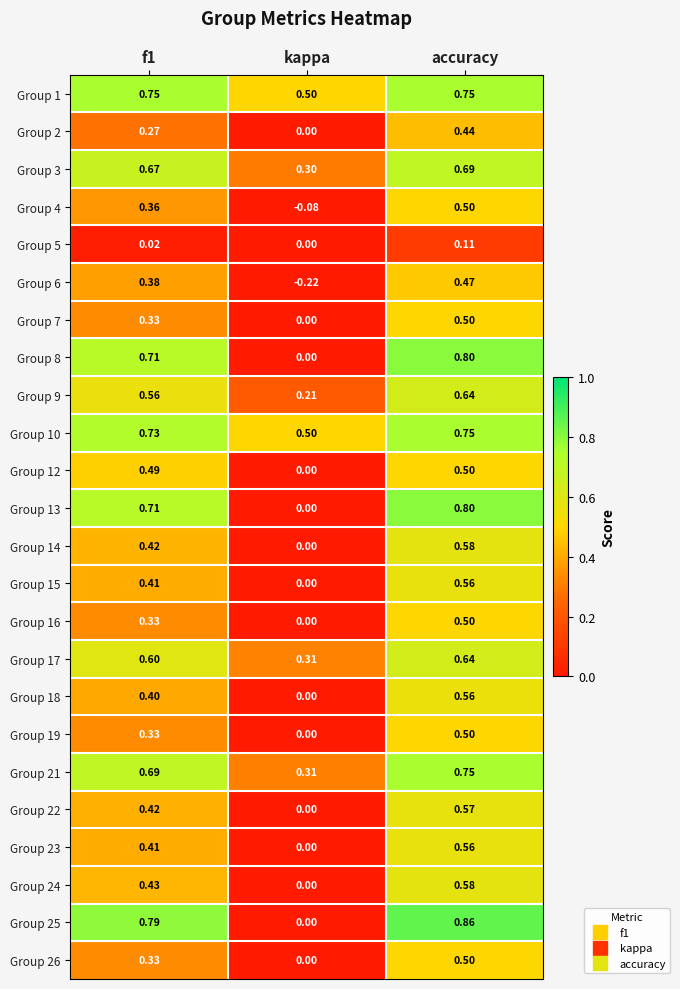

How many series are shown in this chart?

24